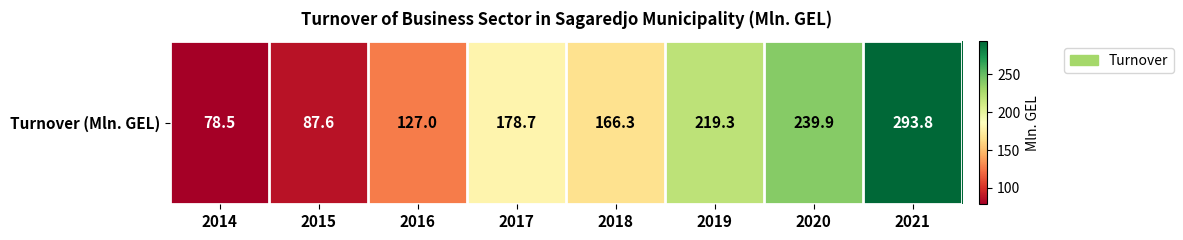

At which label is the value closest to 186?

2017